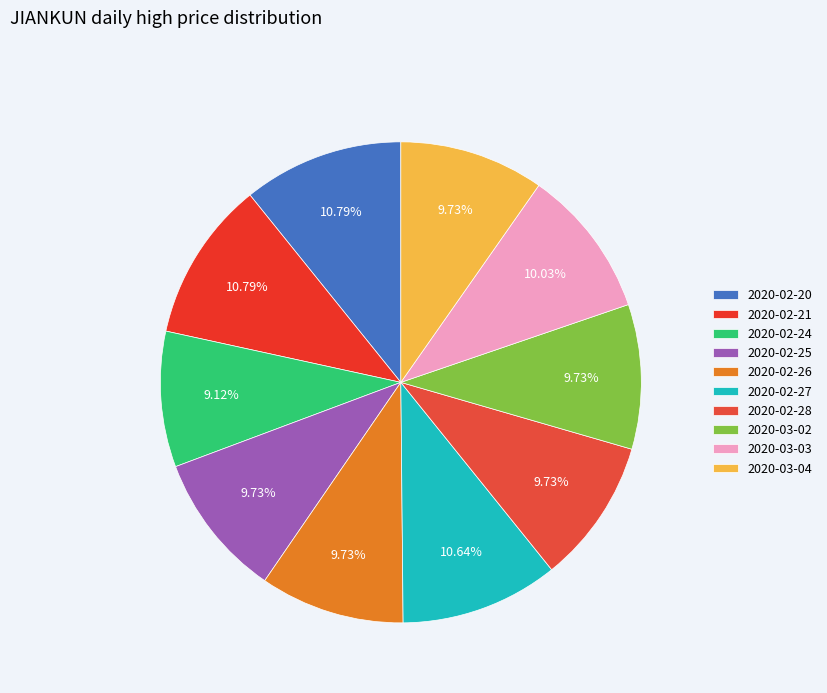

Between 2020-02-26 and 2020-02-27, which is larger?

2020-02-27